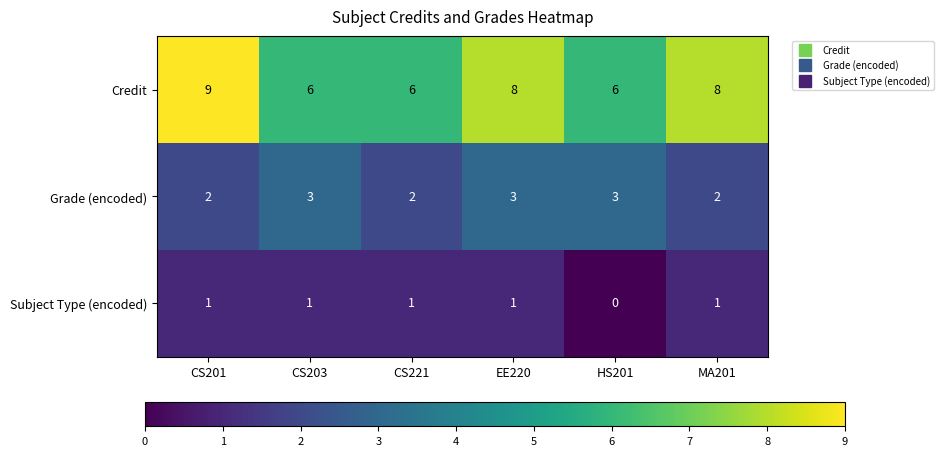

Read the Credit value at EE220.

8